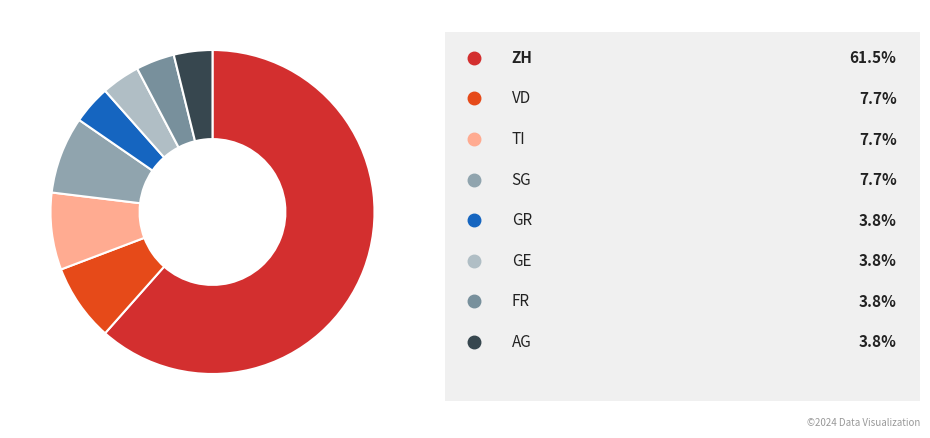

How many slices are in this pie chart?

8